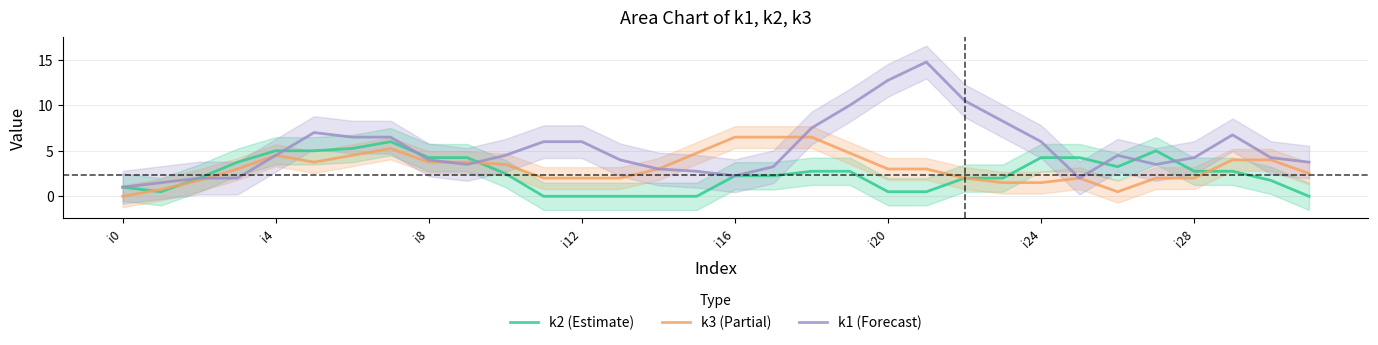

At which category is the sum across all series the highest?

21